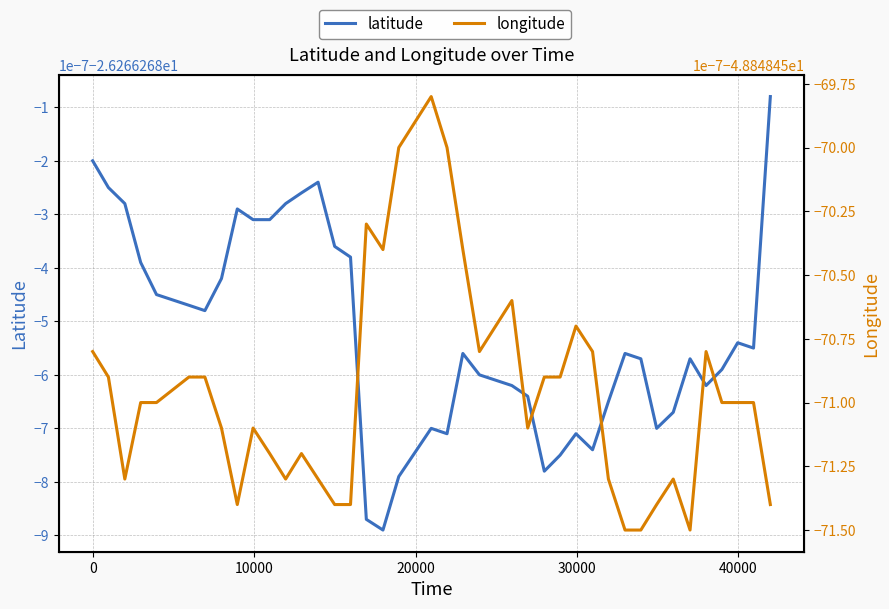

Rank the series by their average value, from lowest to highest.

longitude, latitude